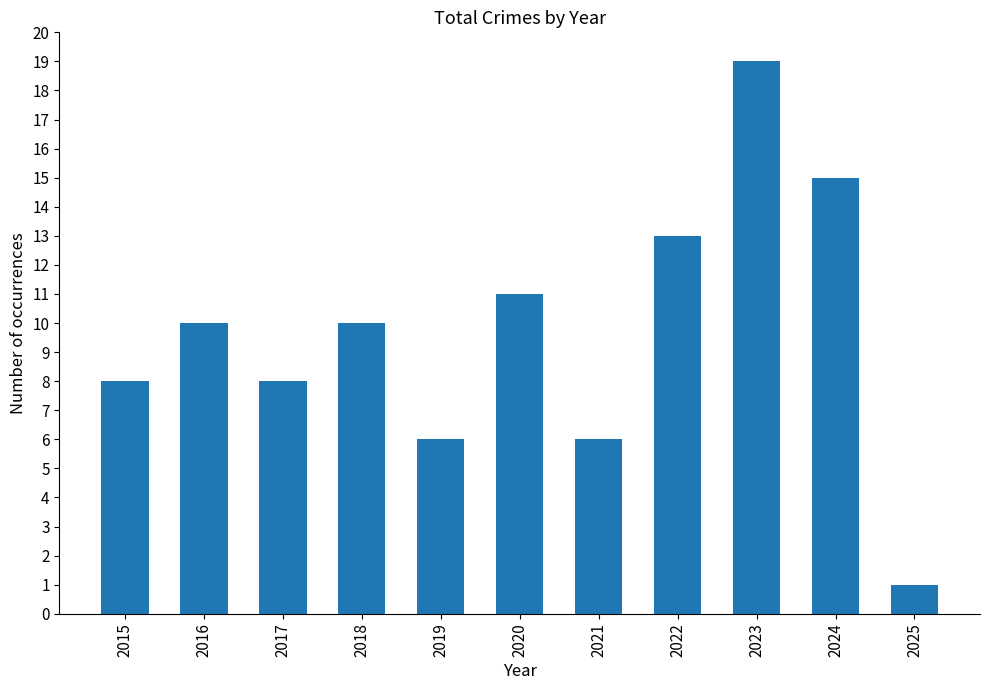

How many data points are less than 10?

5